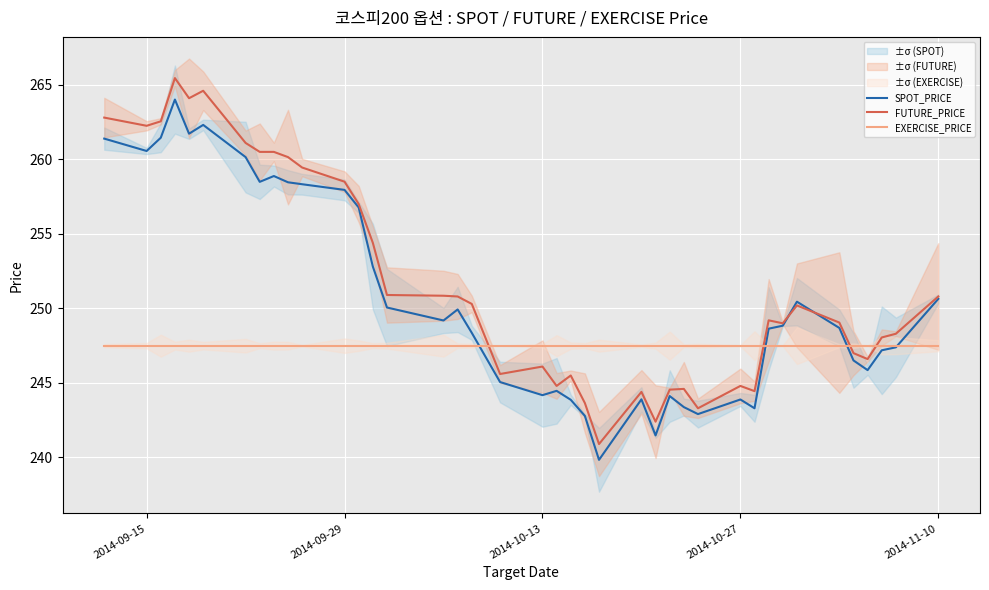

True or false: FUTURE_PRICE and EXERCISE_PRICE cross at least once.

True